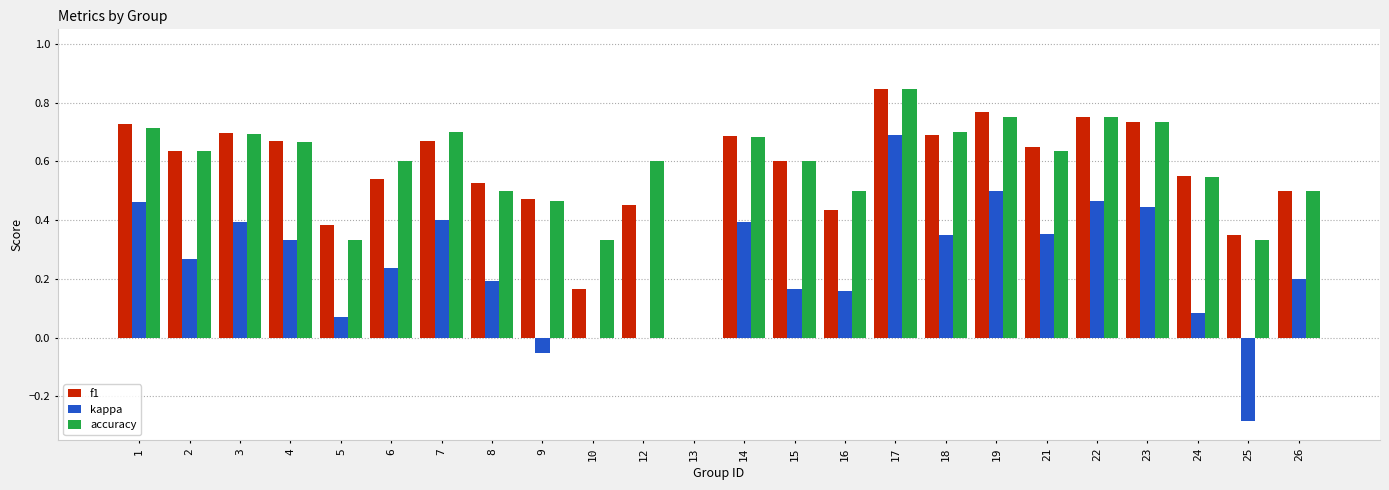

What is the total value across all series at 17?

2.4